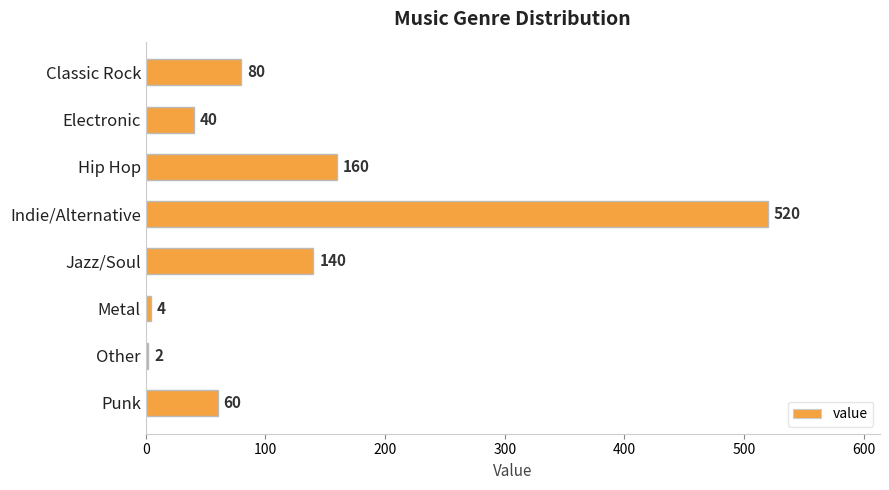

What is the difference between the maximum and minimum values?

518